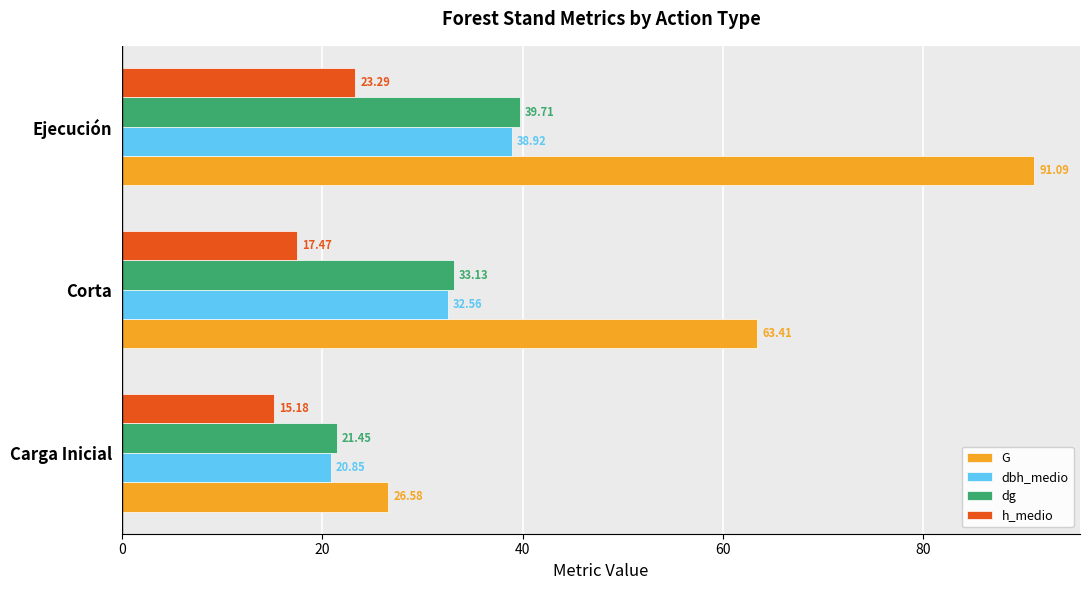

Which category has the highest value across all series?

Ejecución